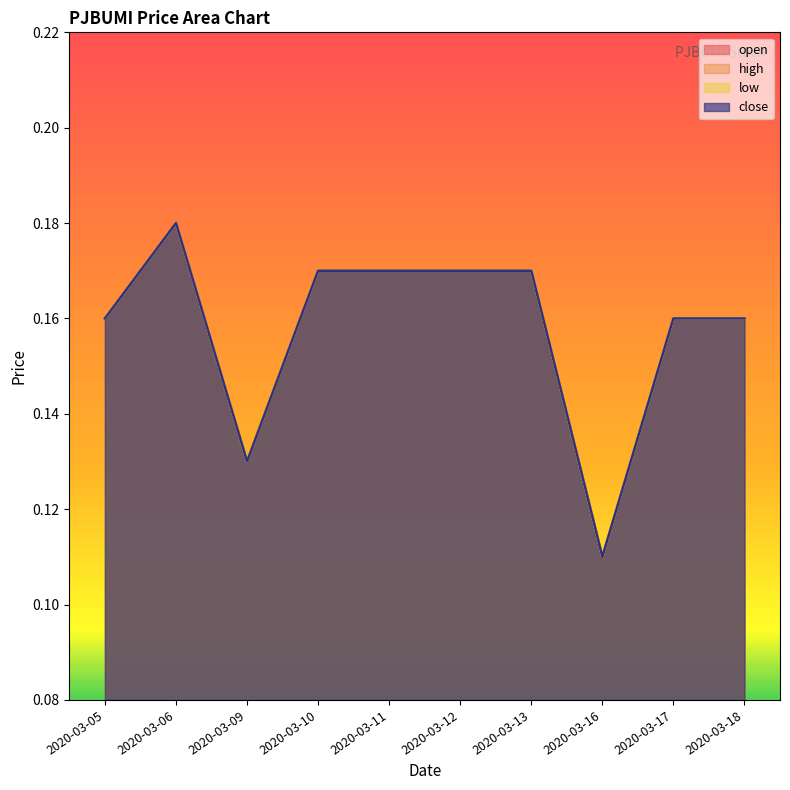

The value of close at 2020-03-11 is 0.1. True or false?

False